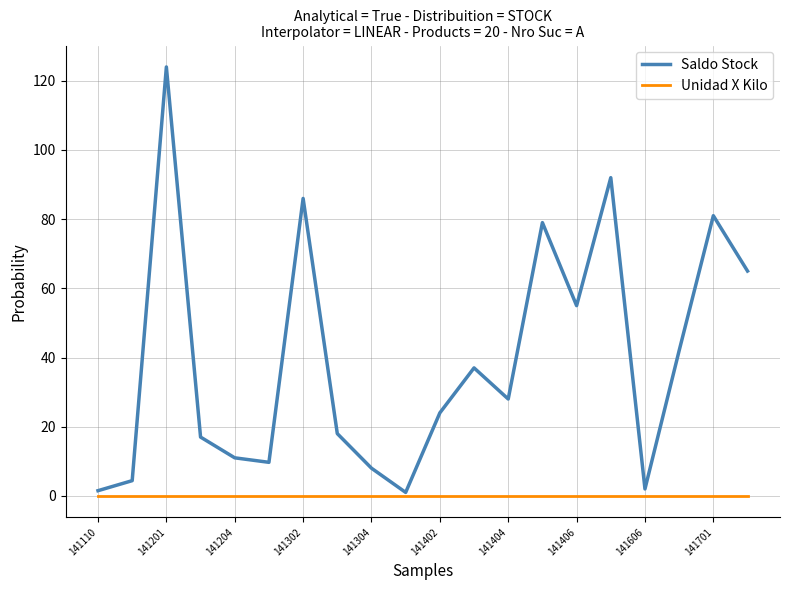

Which series has the largest total across all categories?

Saldo Stock